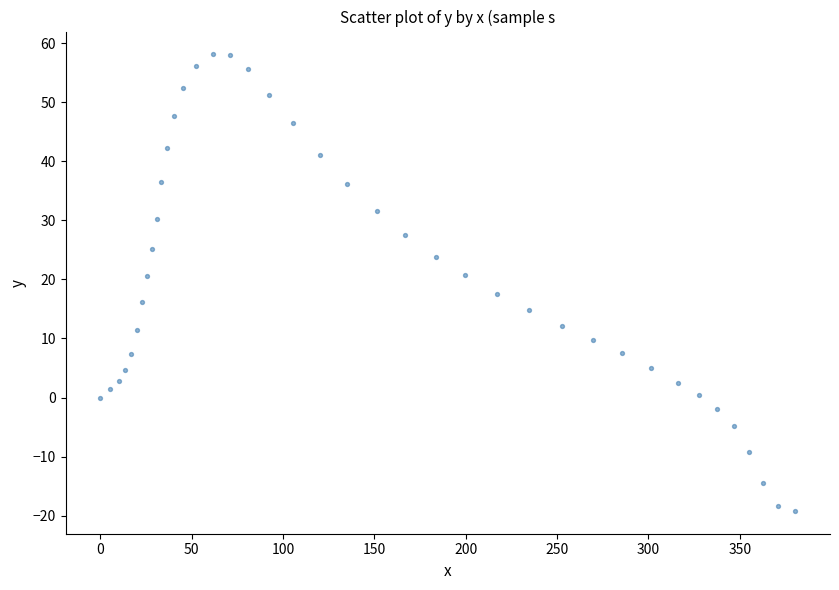

What is the range of X values (max minus min)?

380.4